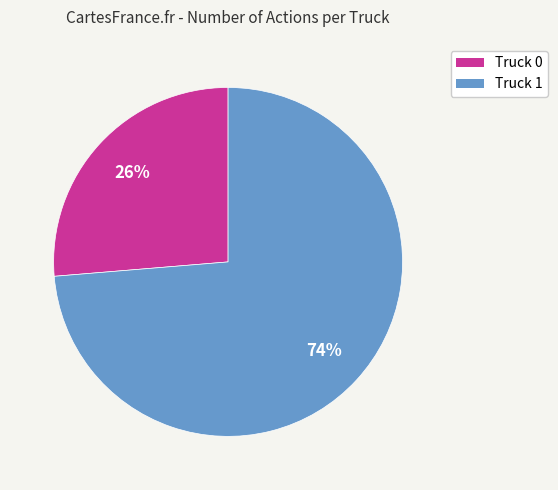

Count the number of slices in the pie.

2